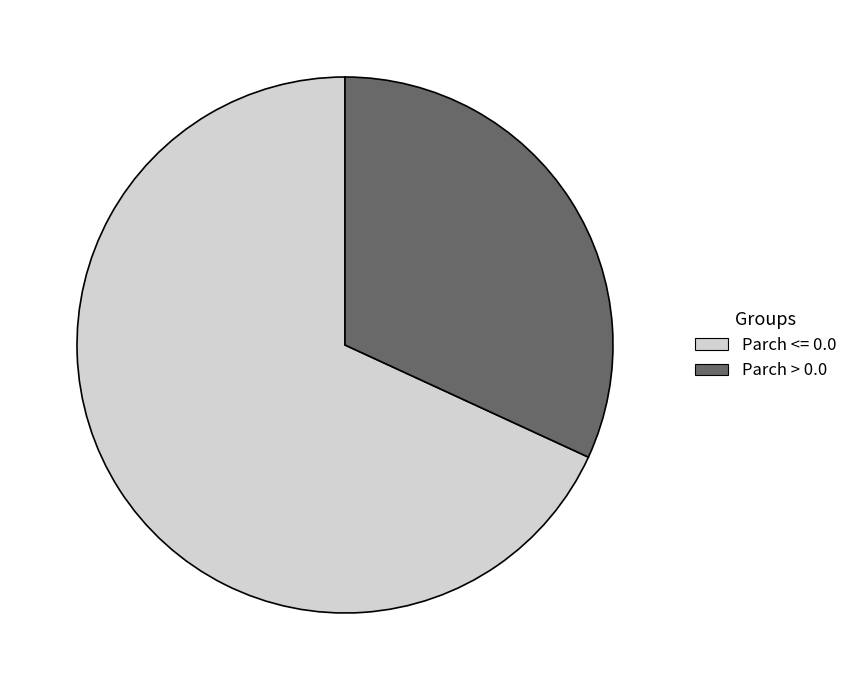

True or false: Parch > 0.0 accounts for 17% of the total.

False